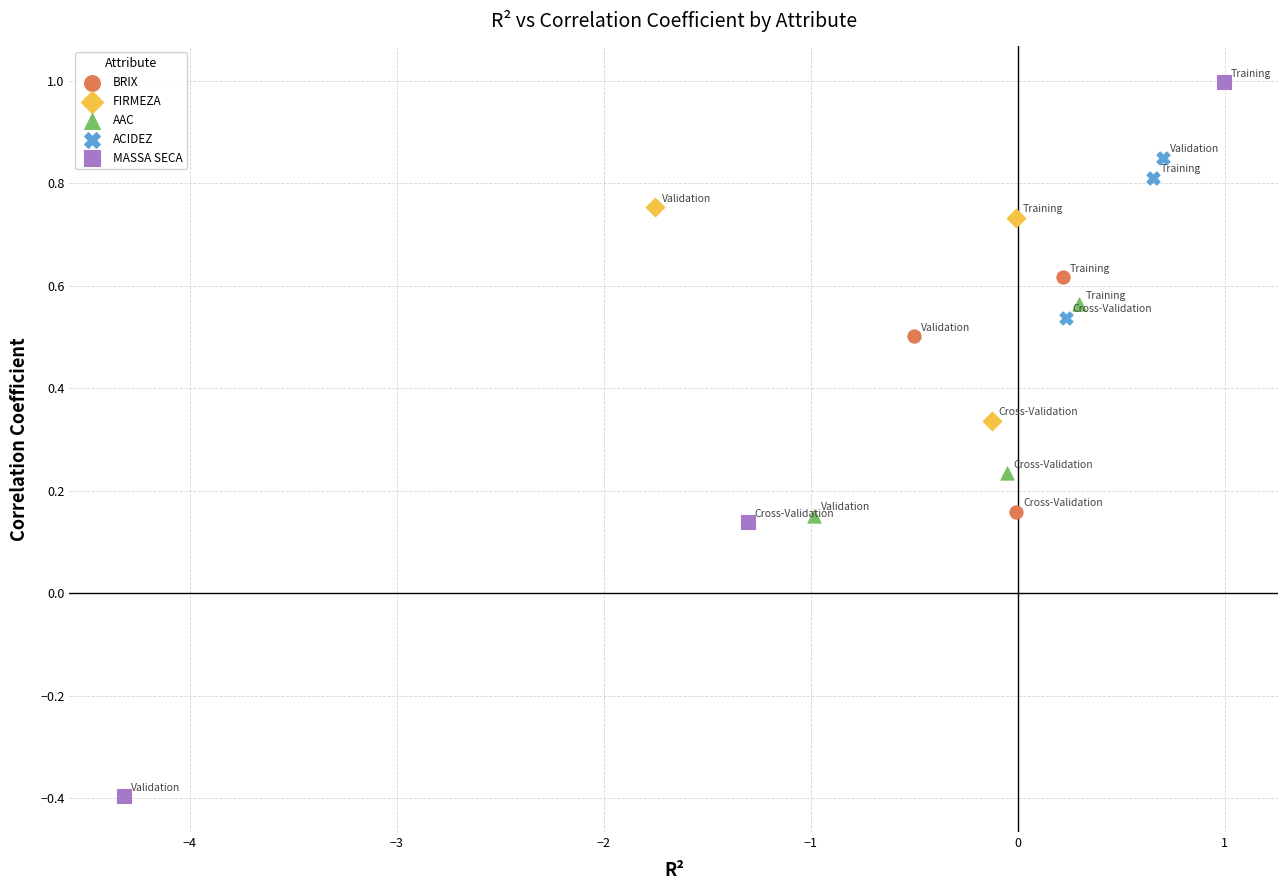

What are all the series names shown in the legend?

BRIX, FIRMEZA, AAC, ACIDEZ, MASSA SECA